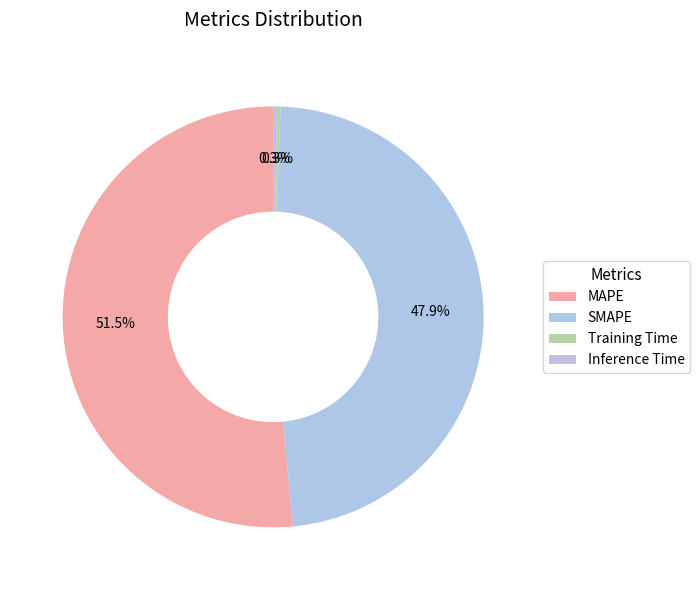

Is there any slice that represents more than half of the pie?

Yes